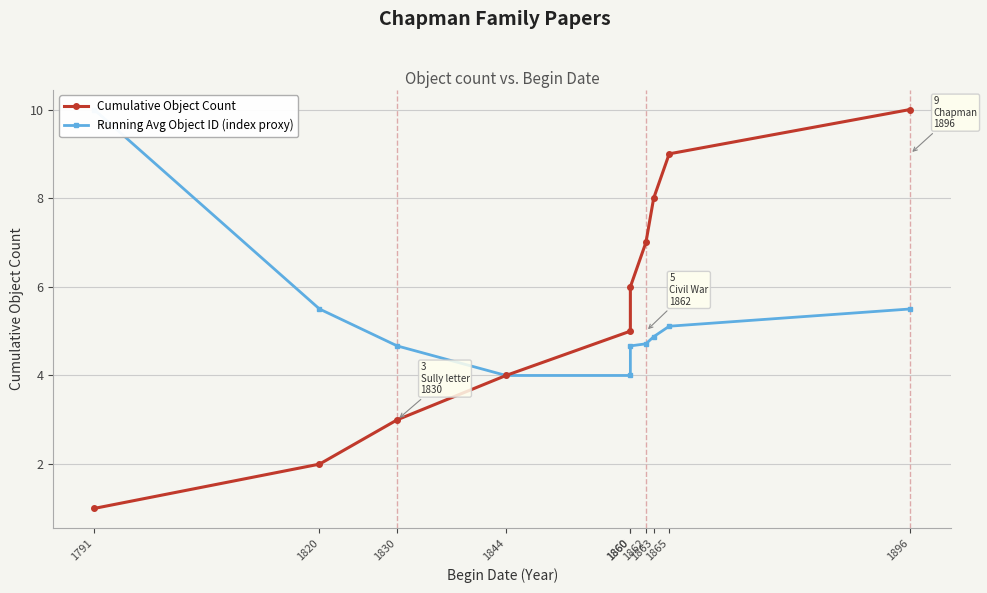

Is this an area chart (filled region under the line)?

No